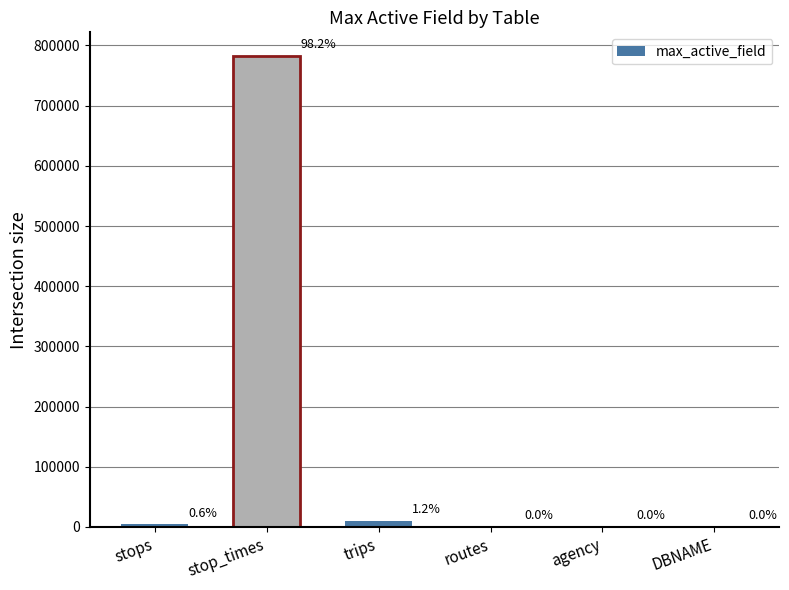

Which label corresponds to the smallest value in the chart?

DBNAME